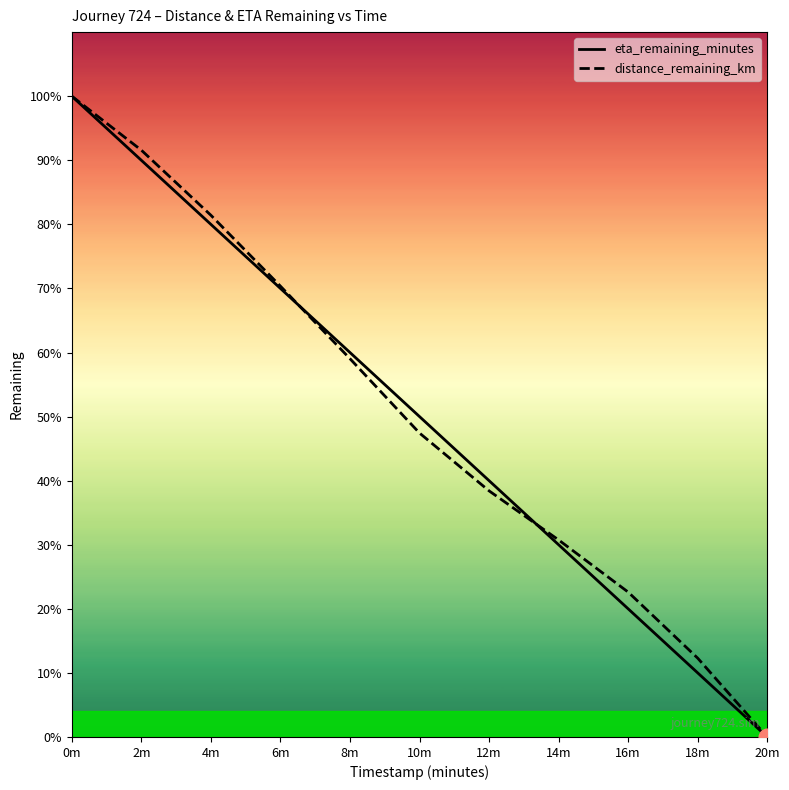

How many values in the eta_remaining_minutes series are below 9?

5